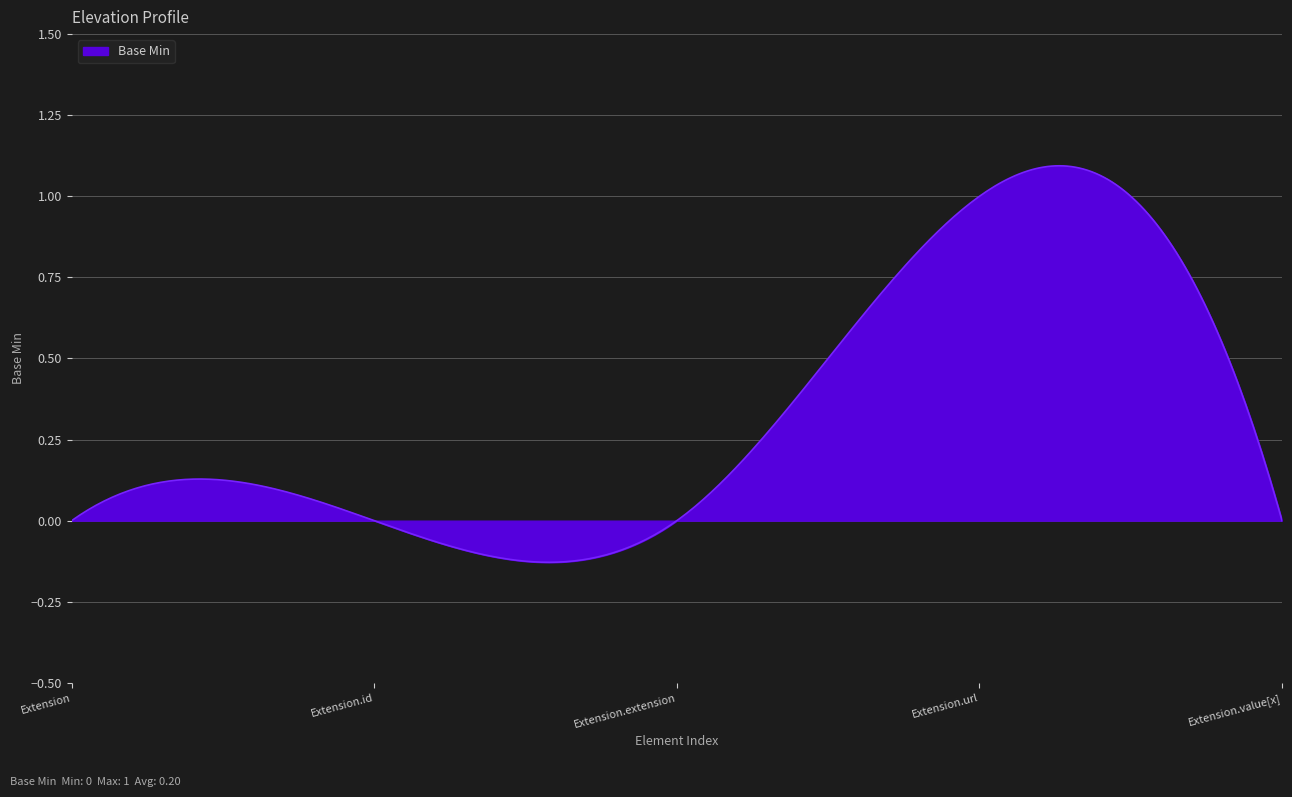

What is the difference between the maximum and minimum values?

1.2